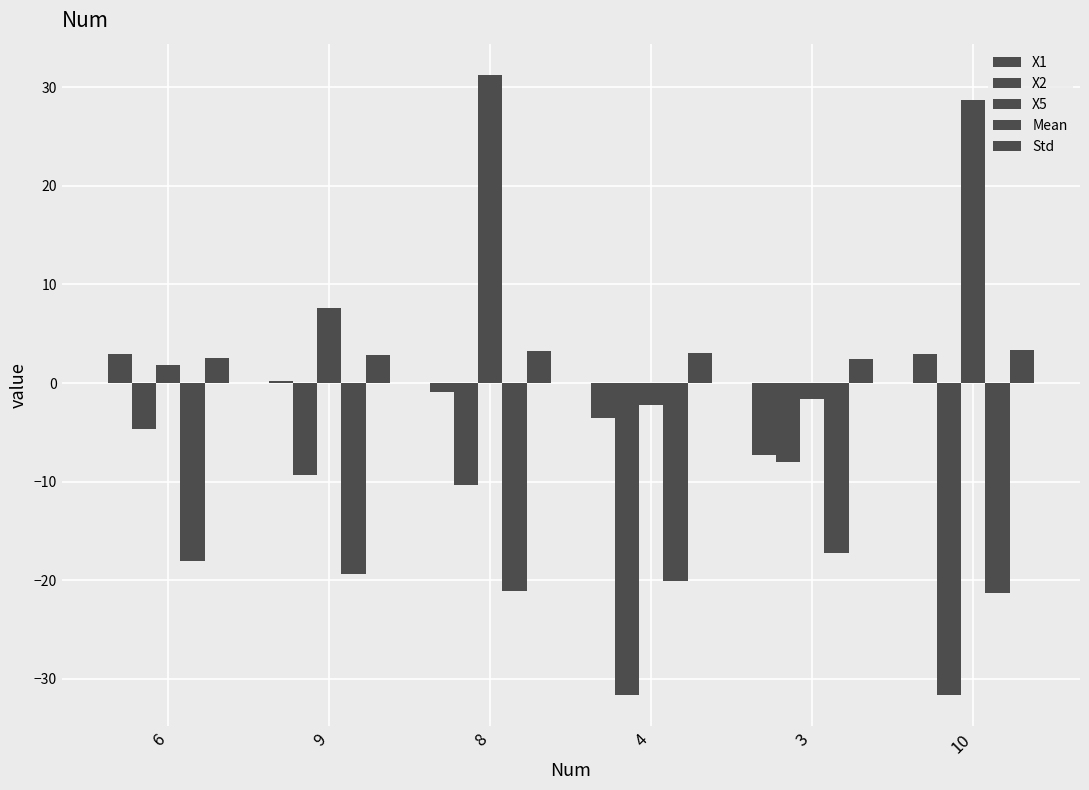

What is the sum of the Mean values at 6 and 8?

-39.1